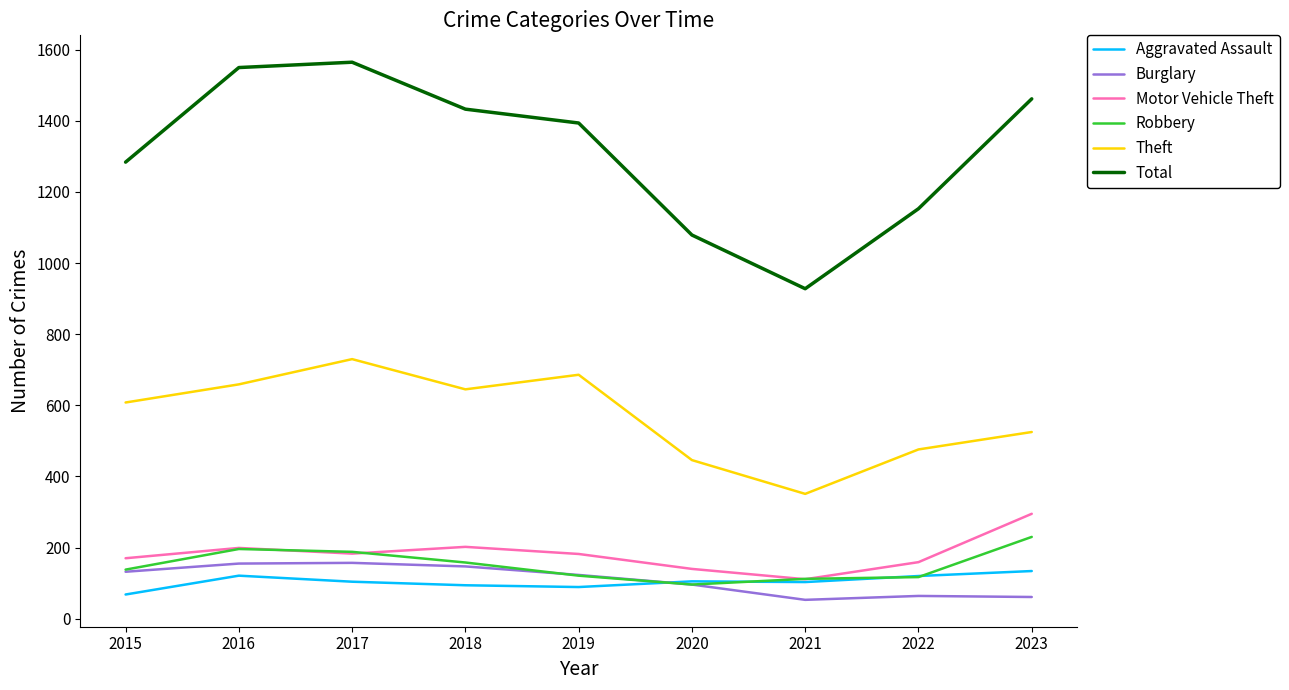

Is the value of Motor Vehicle Theft at 2020 greater than the value of Total at 2018?

No